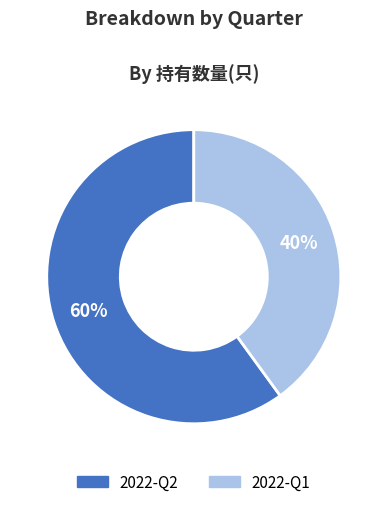

To the nearest percent, what is the average slice percentage?

50%